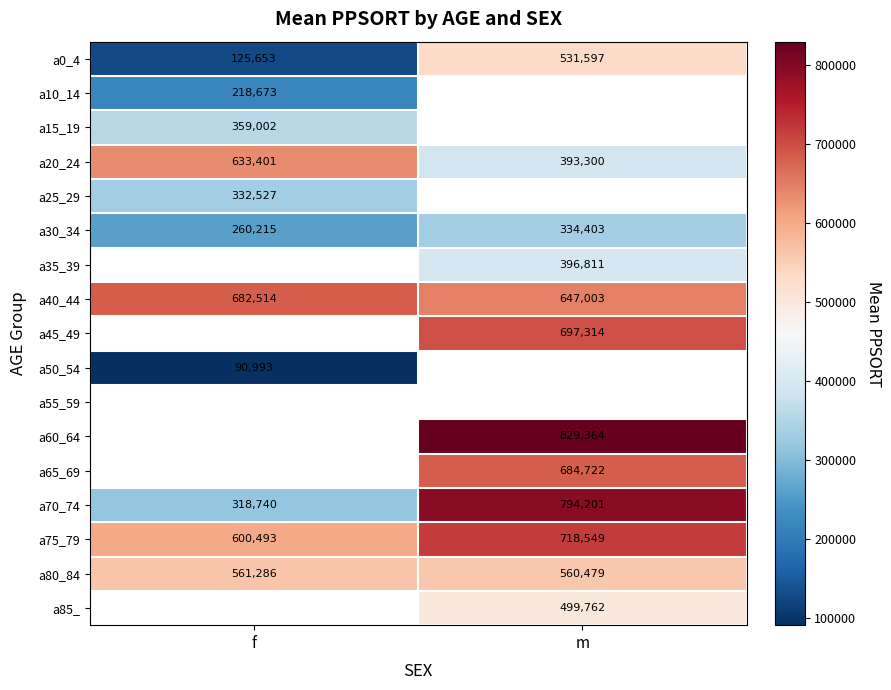

At how many categories does at least one series exceed 449942?

2